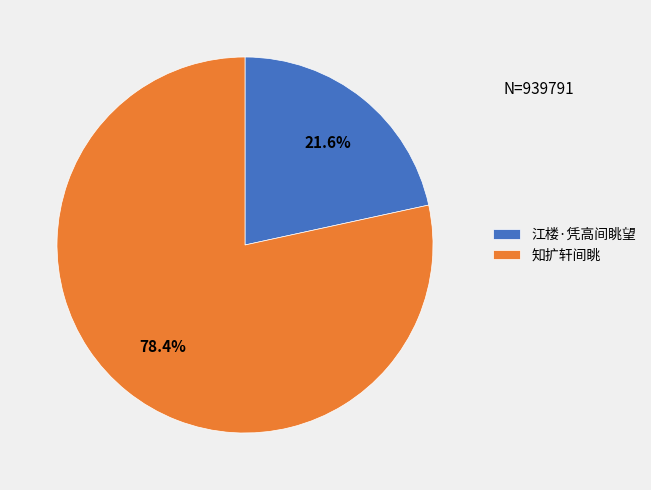

Which slice is the smallest?

江楼·凭高间眺望